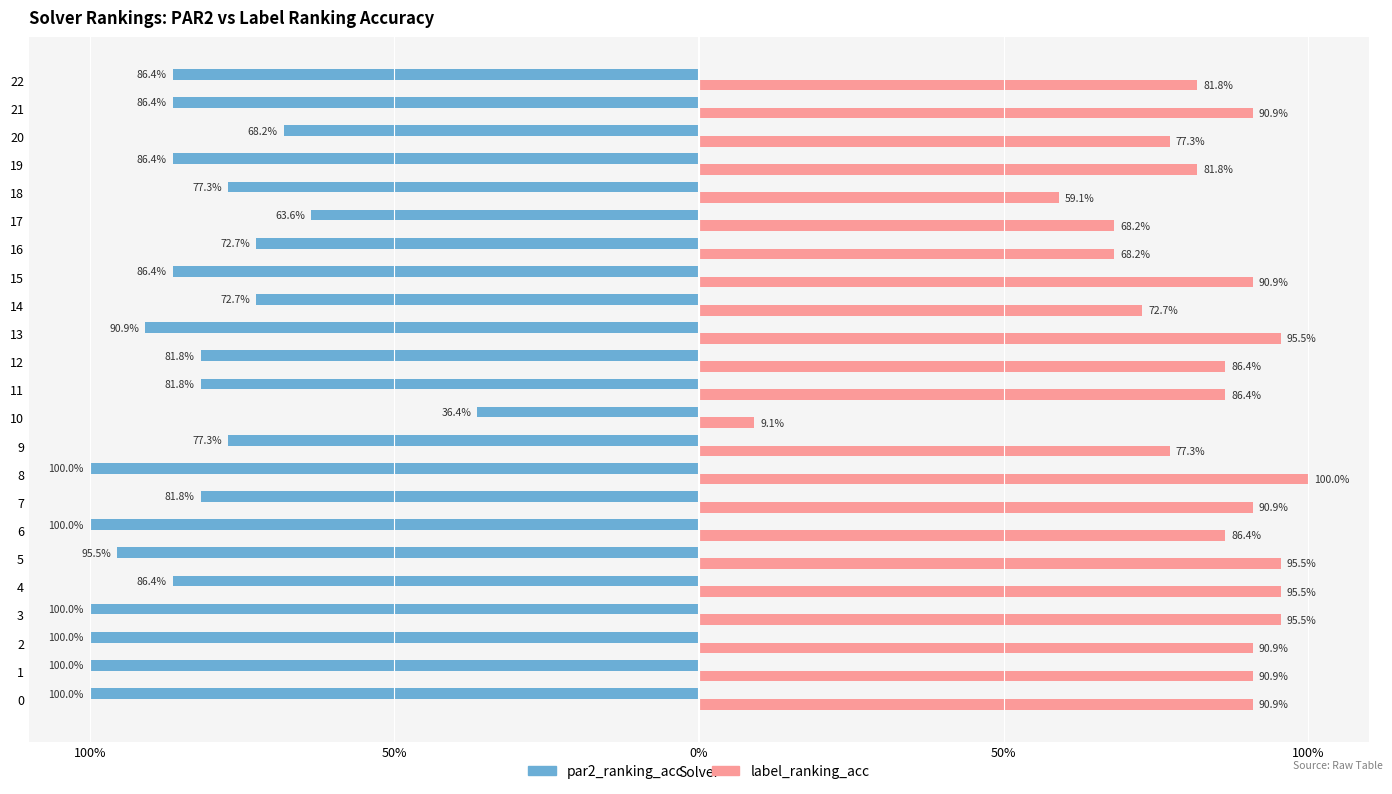

Reading left to right, transcribe all the data shown in this chart.

par2_ranking_acc: -1.0	-1.0	-1.0	-1.0	-0.9	-1.0	-1.0	-0.8	-1.0	-0.8	-0.4	-0.8	-0.8	-0.9	-0.7	-0.9	-0.7	-0.6	-0.8	-0.9	-0.7	-0.9	-0.9
label_ranking_acc: 0.9	0.9	0.9	1.0	1.0	1.0	0.9	0.9	1.0	0.8	0.1	0.9	0.9	1.0	0.7	0.9	0.7	0.7	0.6	0.8	0.8	0.9	0.8